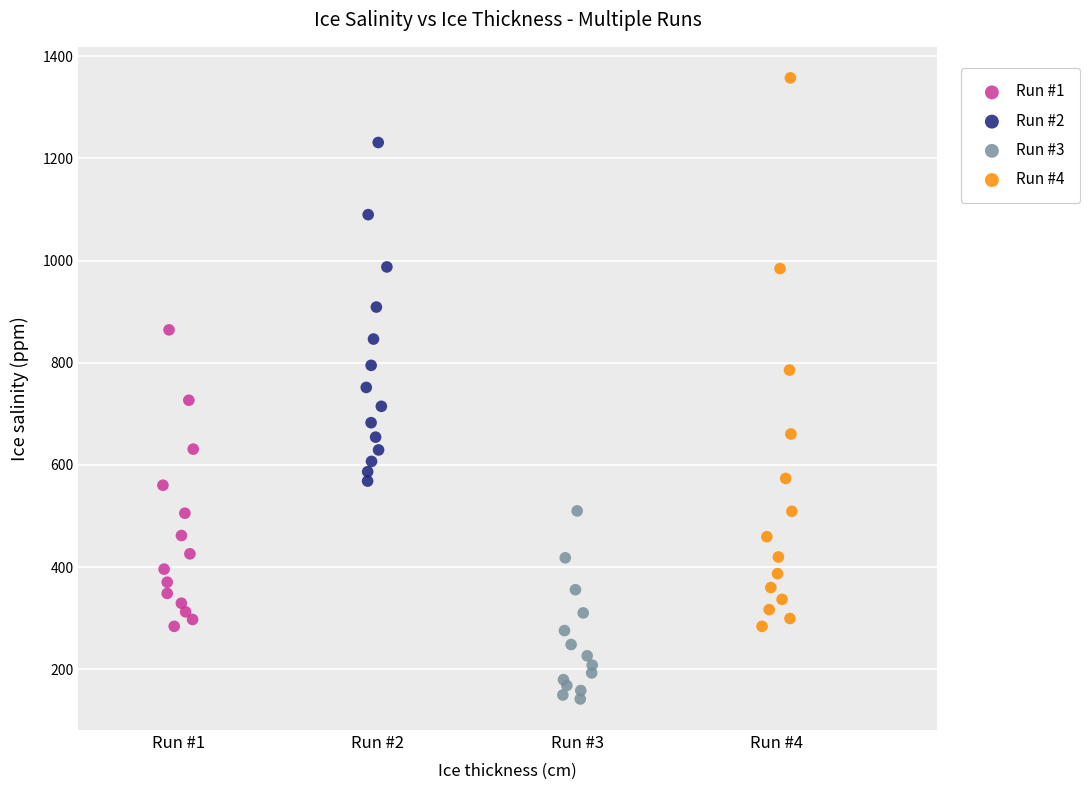

Which series has the widest spread of Y values?

Run #4